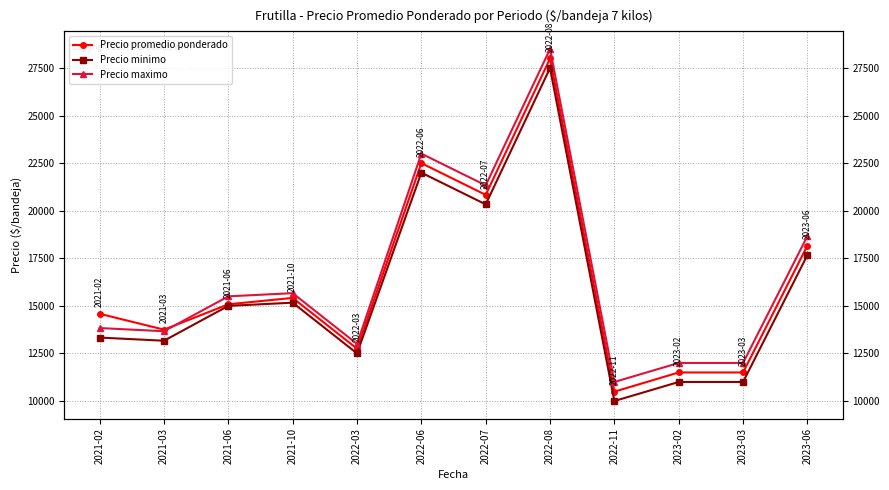

Is it true that Precio maximo equals 15667 at 2021-10?

True